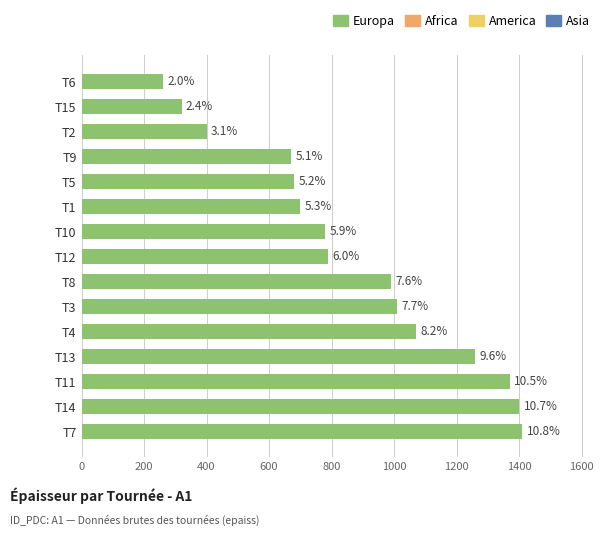

What is the greatest value displayed?

1410